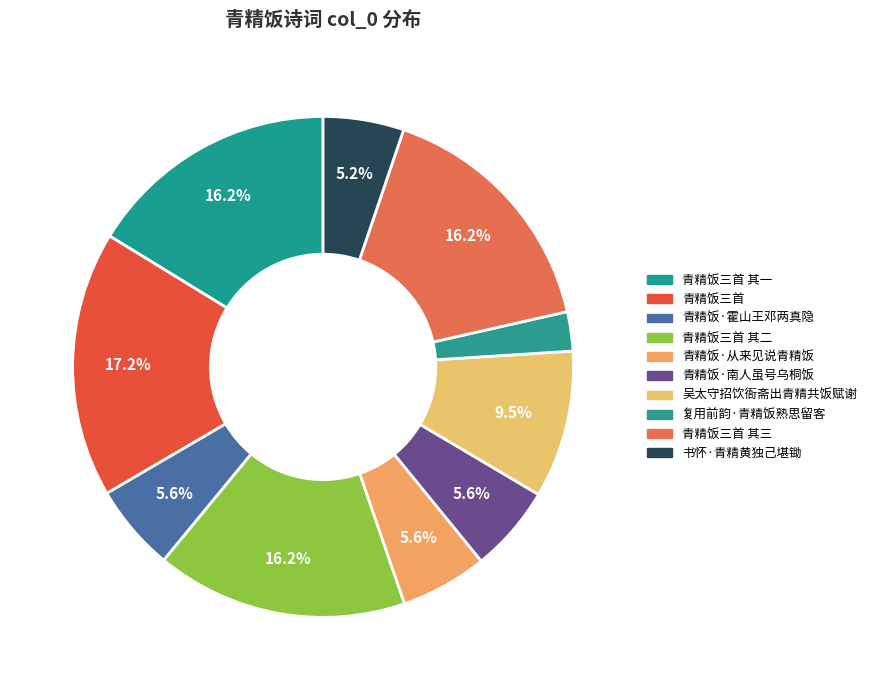

Is there a majority slice in this chart?

No